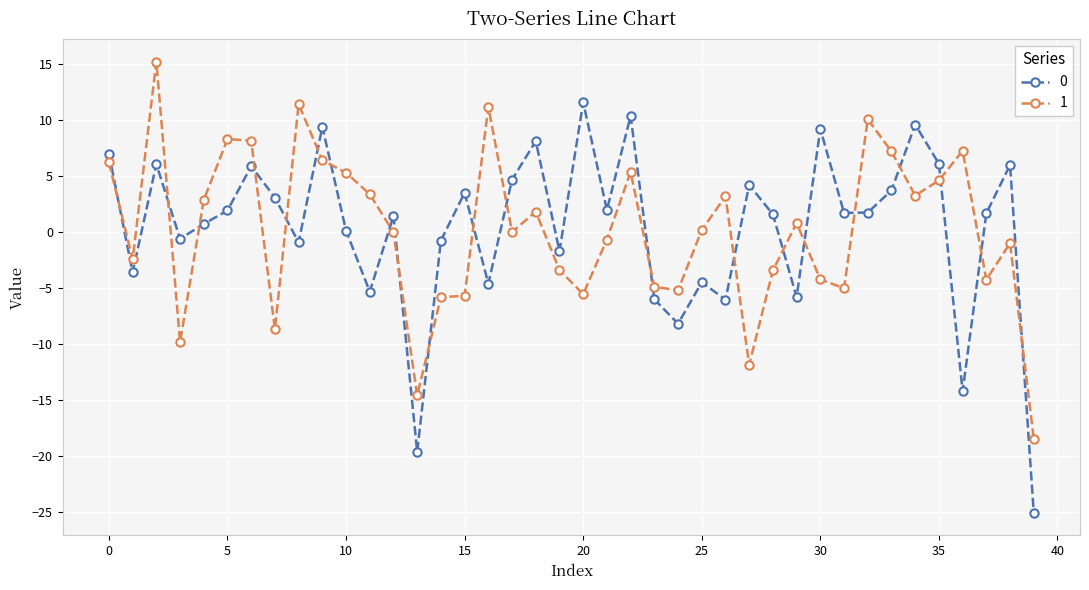

True or false: 1 has more than 1 points higher than both neighbors.

True